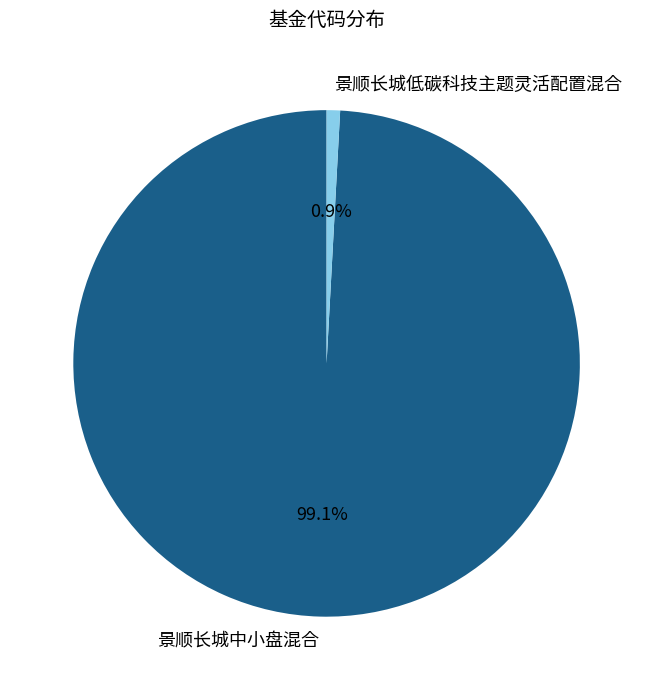

The 景顺长城低碳科技主题灵活配置混合 slice represents 1% of the pie. True or false?

True